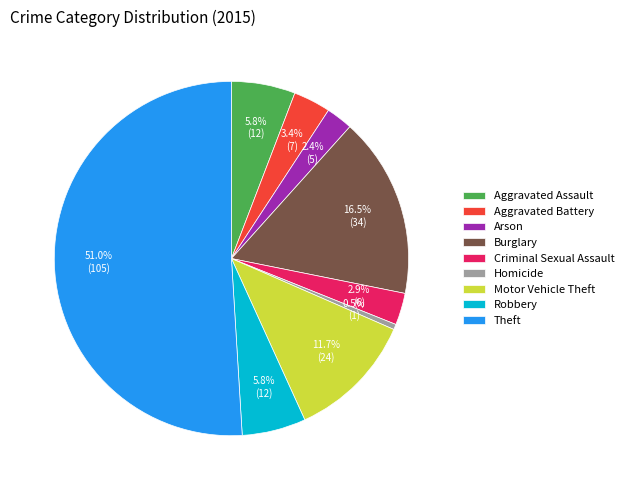

How many segments does this pie chart have?

9